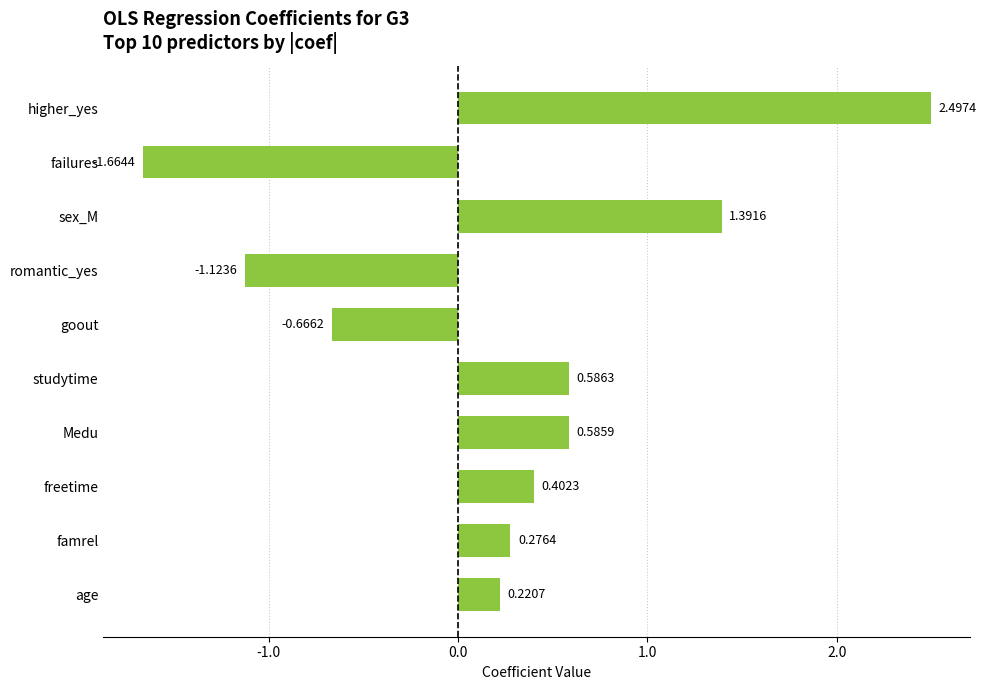

List the labels in order of value, smallest first.

failures, romantic_yes, goout, age, famrel, freetime, Medu, studytime, sex_M, higher_yes